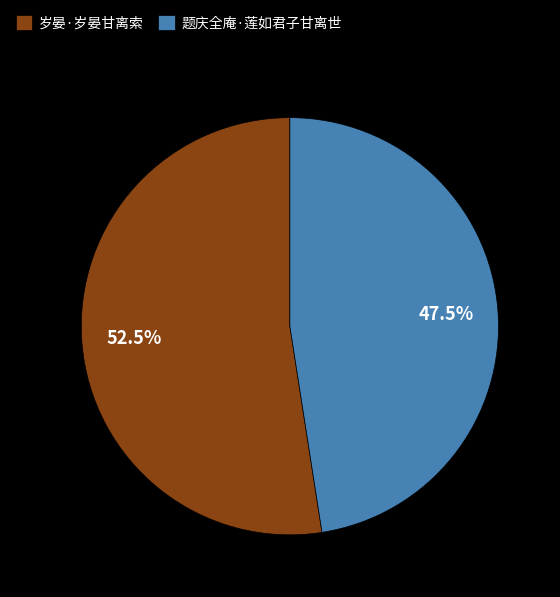

Between 题庆全庵·莲如君子甘离世 and 岁晏·岁晏甘离索, which is larger?

岁晏·岁晏甘离索